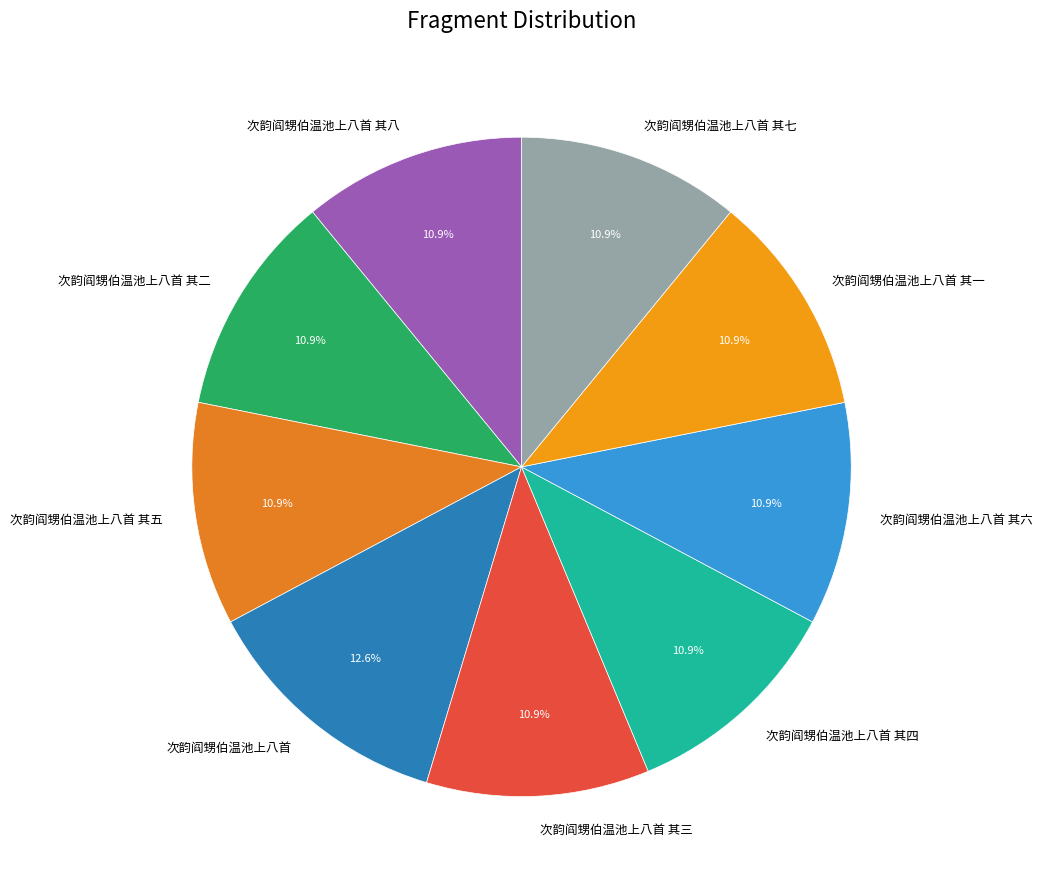

To the nearest percent, what is the difference between the largest and smallest slice percentages?

2%